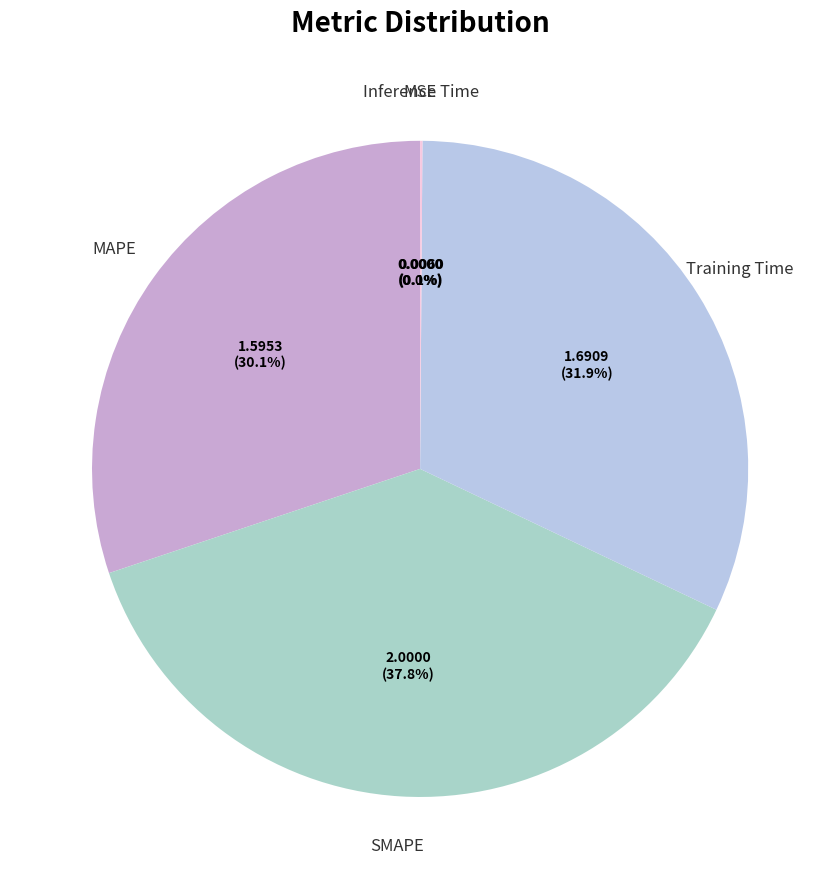

Between SMAPE and MSE, which is larger?

SMAPE